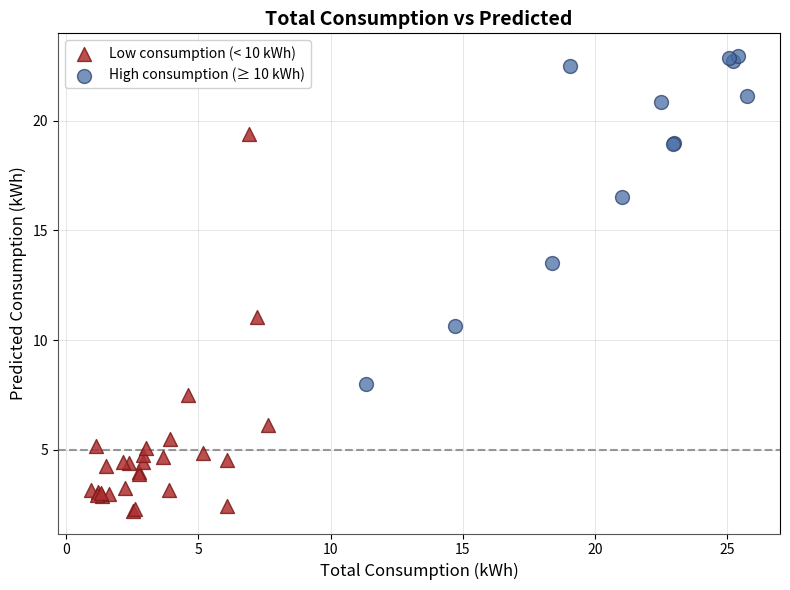

What are all the series names shown in the legend?

Low consumption (< 10 kWh), High consumption (≥ 10 kWh)